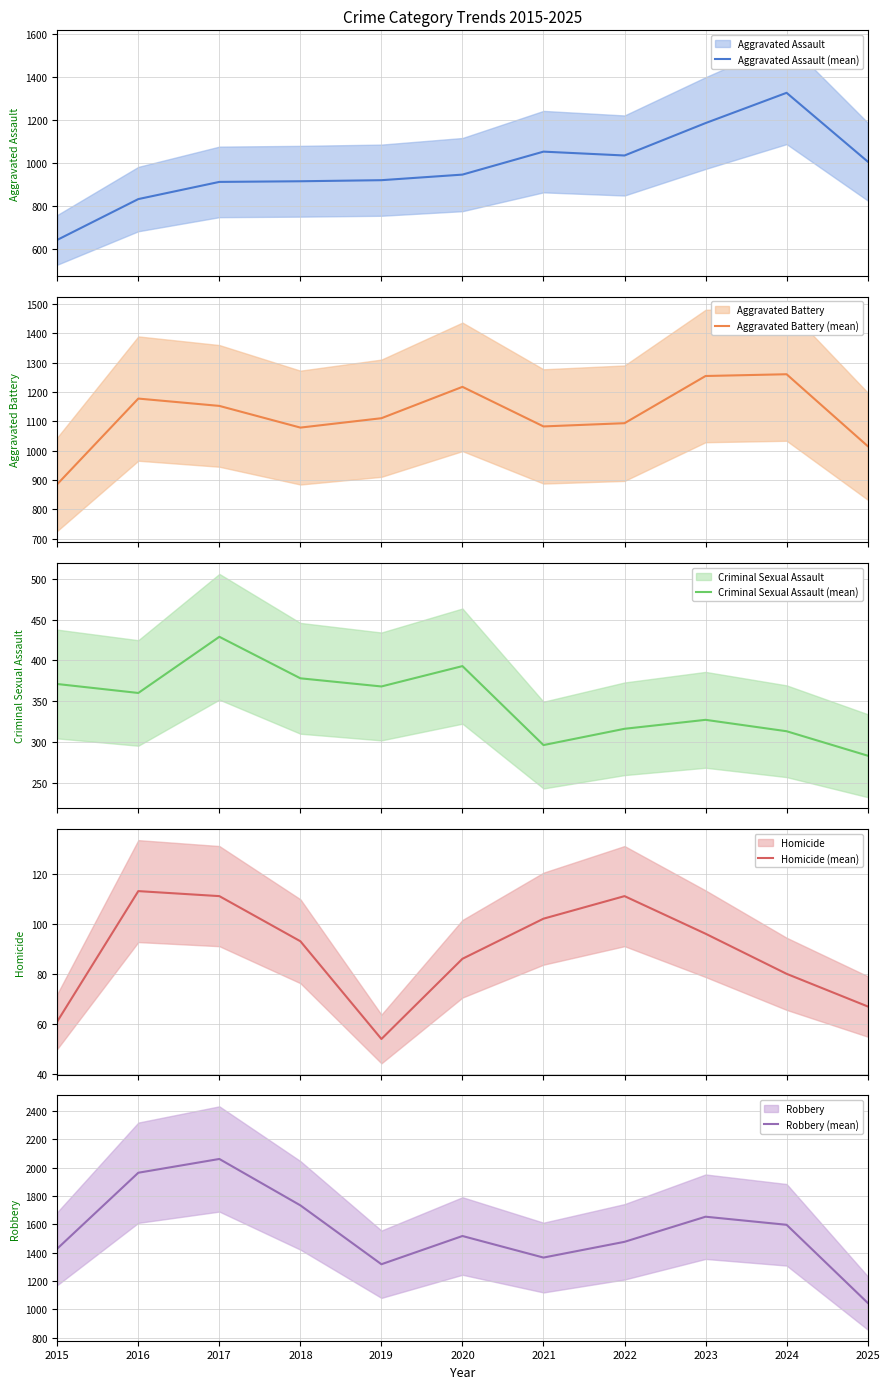

True or false: Robbery (mean) has a value of 2061 at 2017.

True